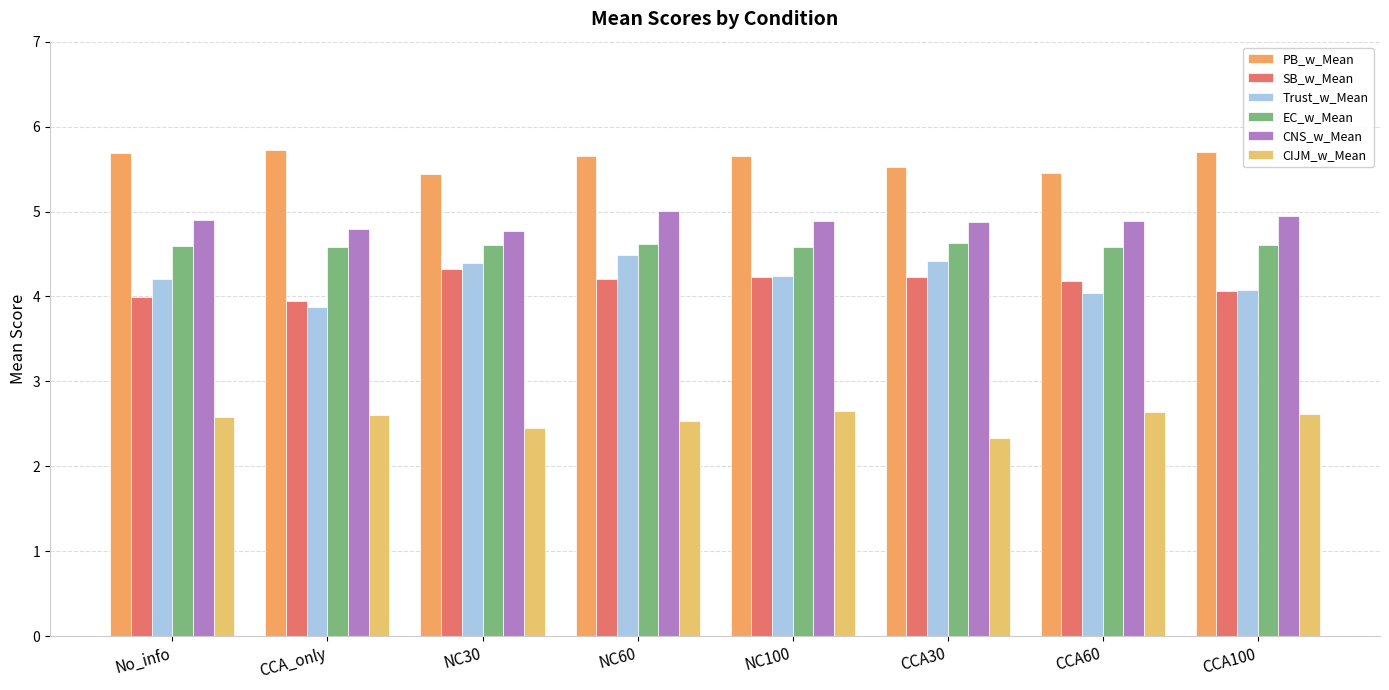

Rank the series by their maximum value, from highest to lowest.

PB_w_Mean, CNS_w_Mean, EC_w_Mean, Trust_w_Mean, SB_w_Mean, CIJM_w_Mean